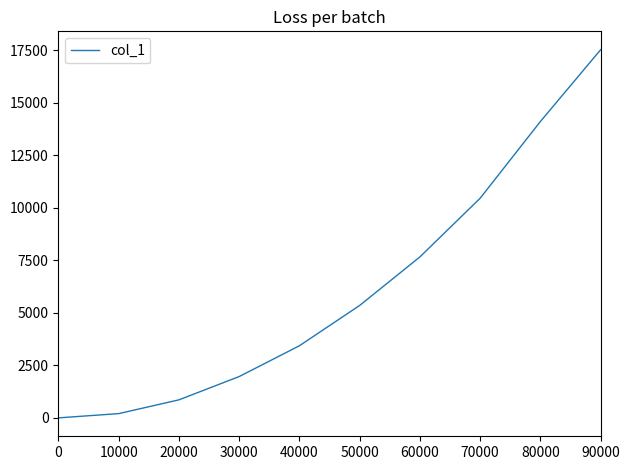

The chart shows a value of 3113 at 30000. True or false?

False